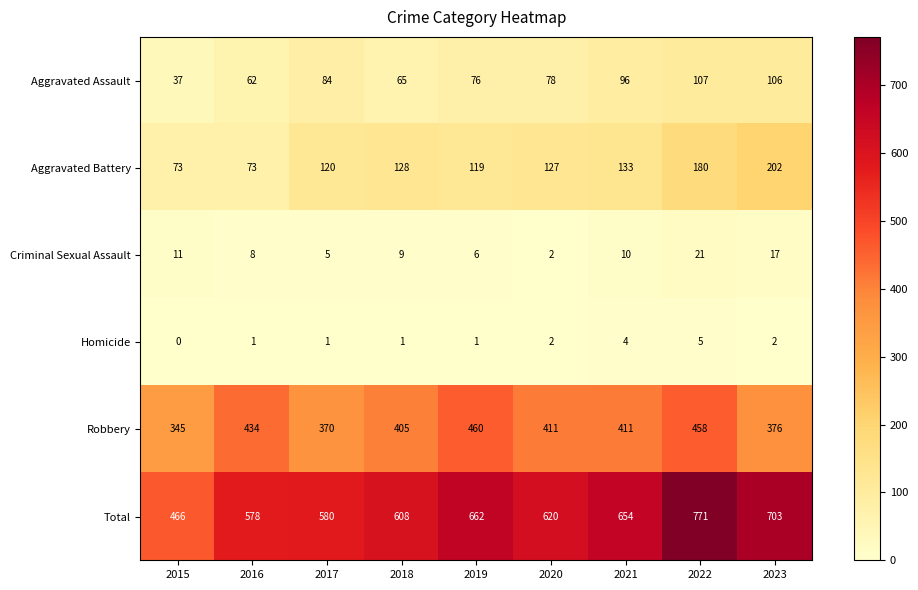

At which category does the chart reach its peak across all series?

2022